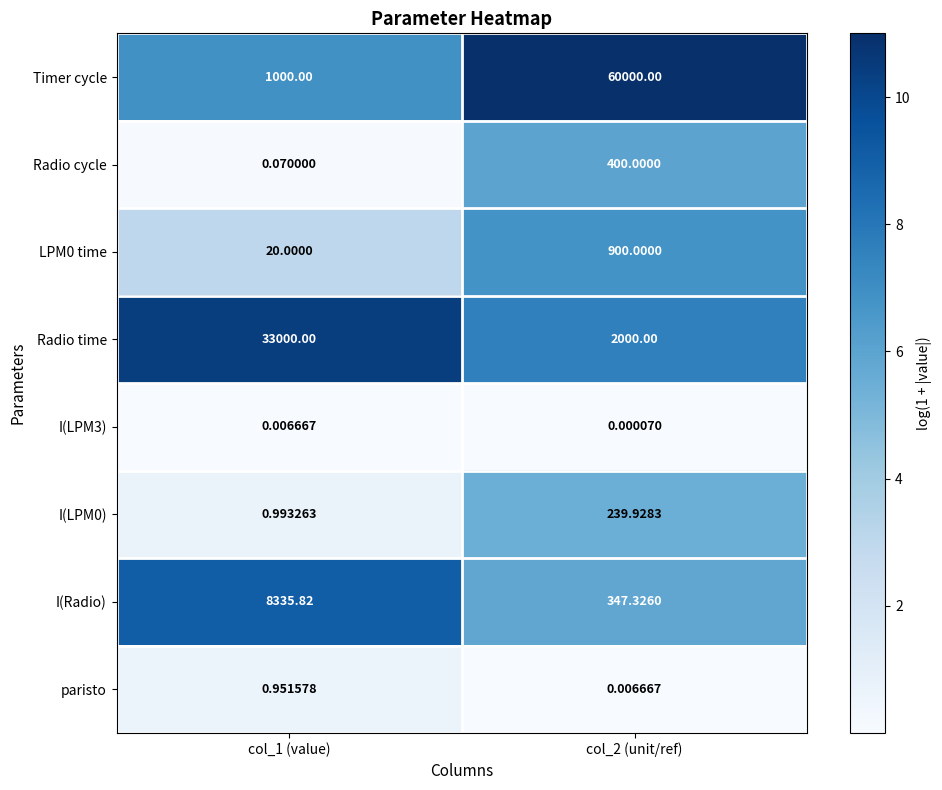

At how many categories does at least one series exceed 3?

2